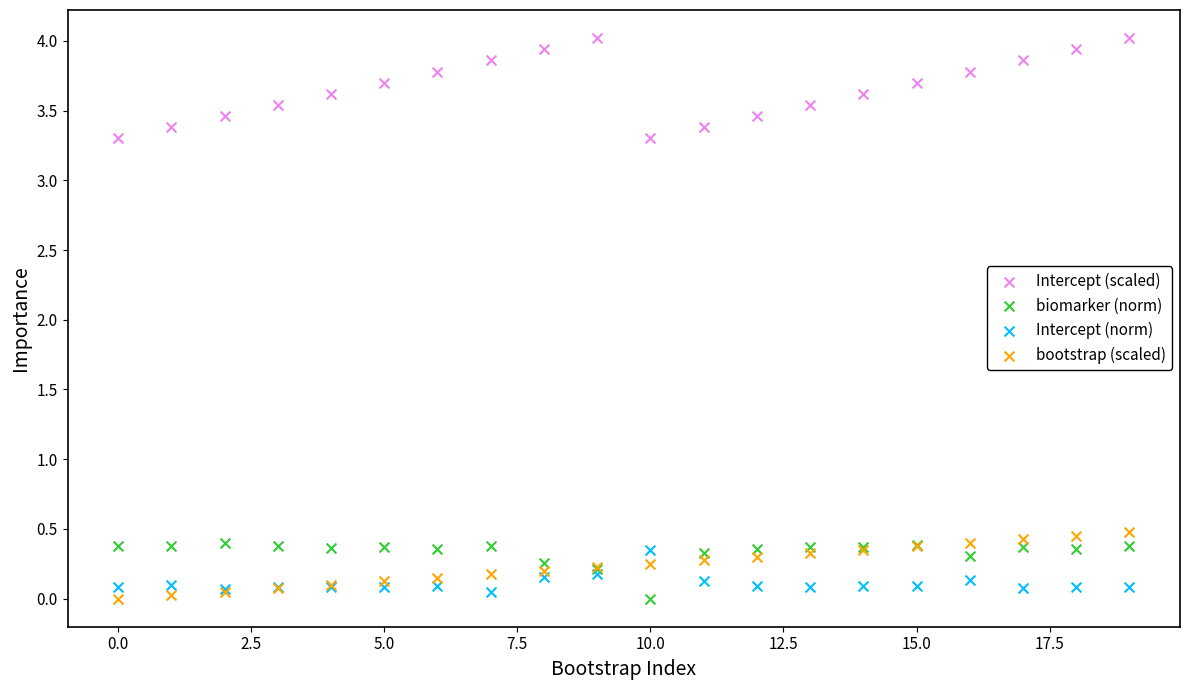

Which series has the widest spread of Y values?

Intercept (scaled)